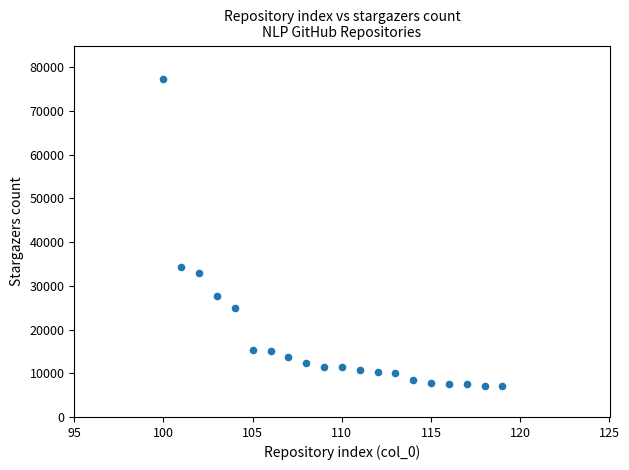

What Y value in the scatter plot is closest to 42156?

34431